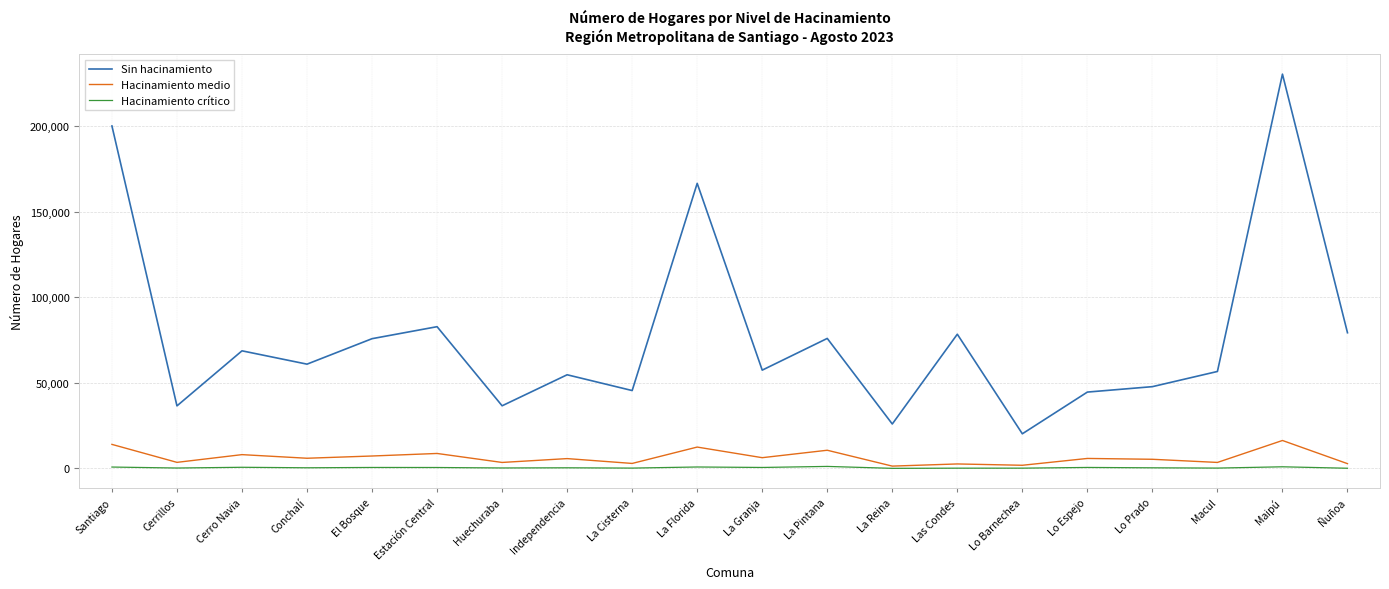

At how many categories does at least one series exceed 108590?

3